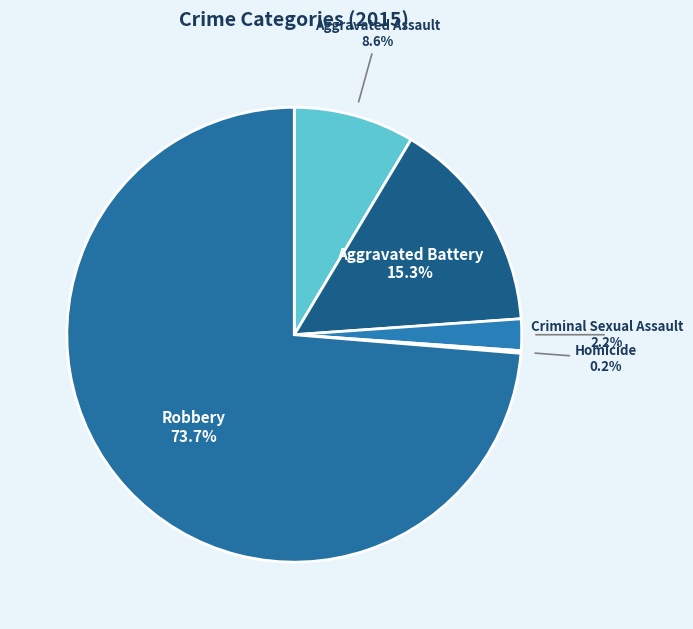

Approximately how many times larger is the value at Robbery compared to Aggravated Assault?

8.6